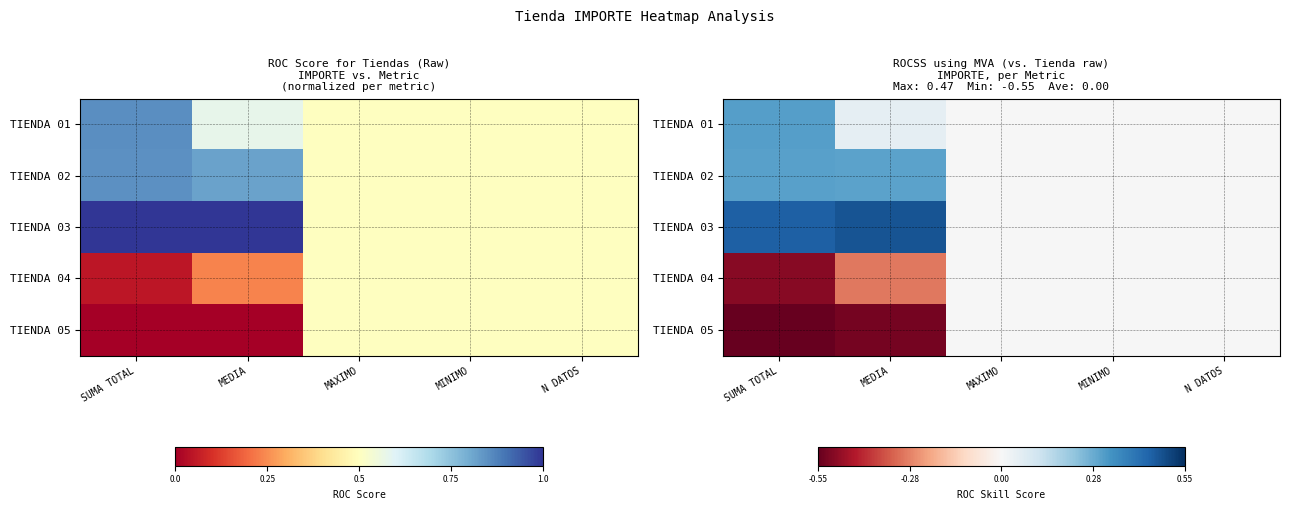

What is the sum of all TIENDA 05 values?

-1.1